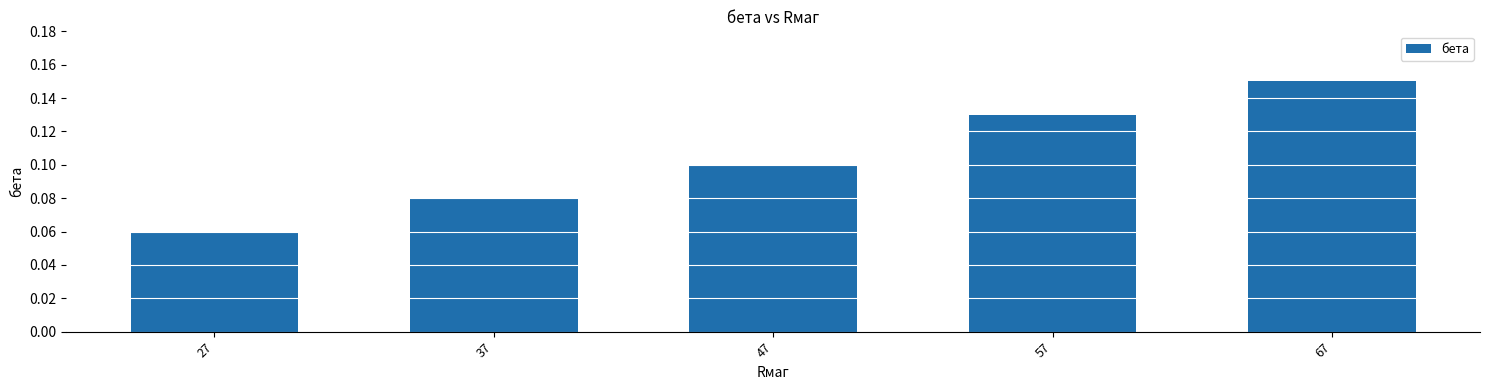

Are the bars horizontal?

No